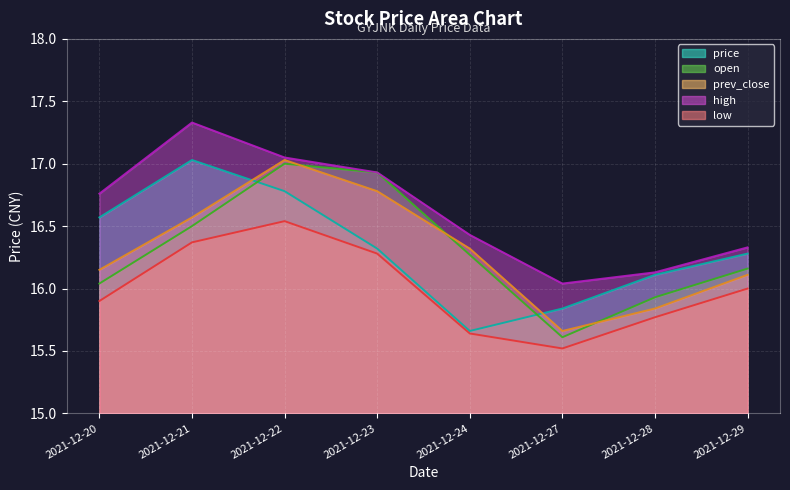

What is the sum of all price values?

130.6